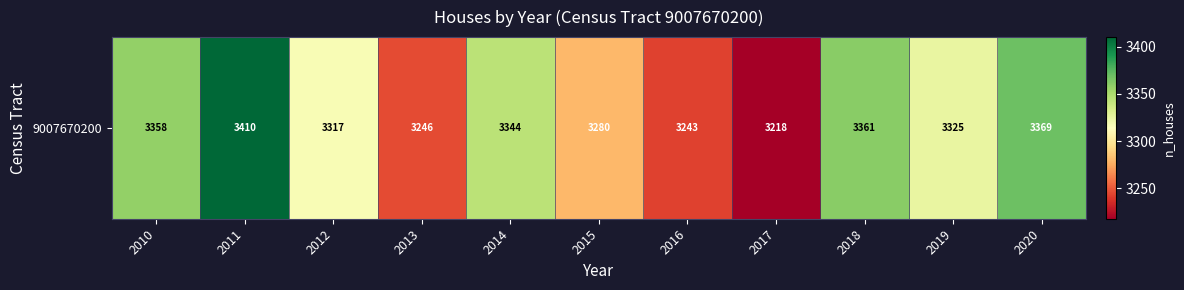

Reading right to left, transcribe all the data shown in this chart.

2020=3369	2019=3325	2018=3361	2017=3218	2016=3243	2015=3280	2014=3344	2013=3246	2012=3317	2011=3410	2010=3358